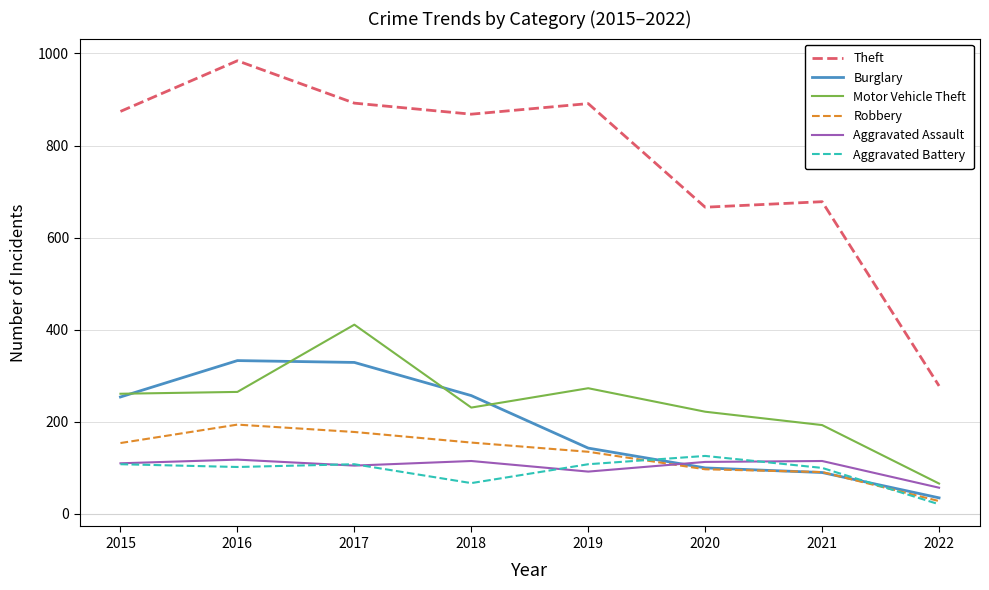

Between 2015 and 2018, which series saw the biggest shift?

Aggravated Battery